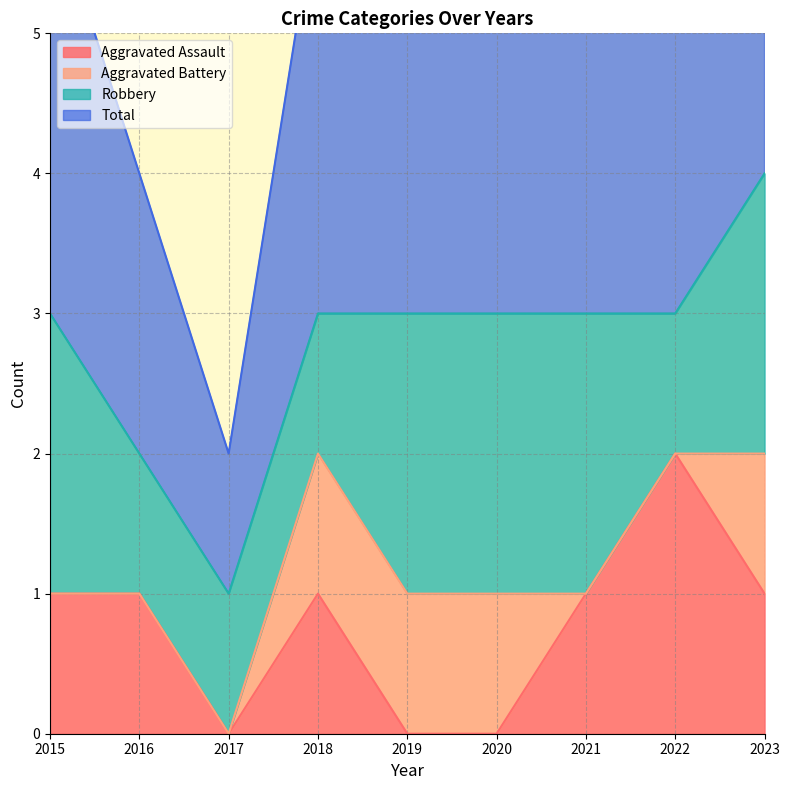

What is the average value of the Aggravated Assault series?

1